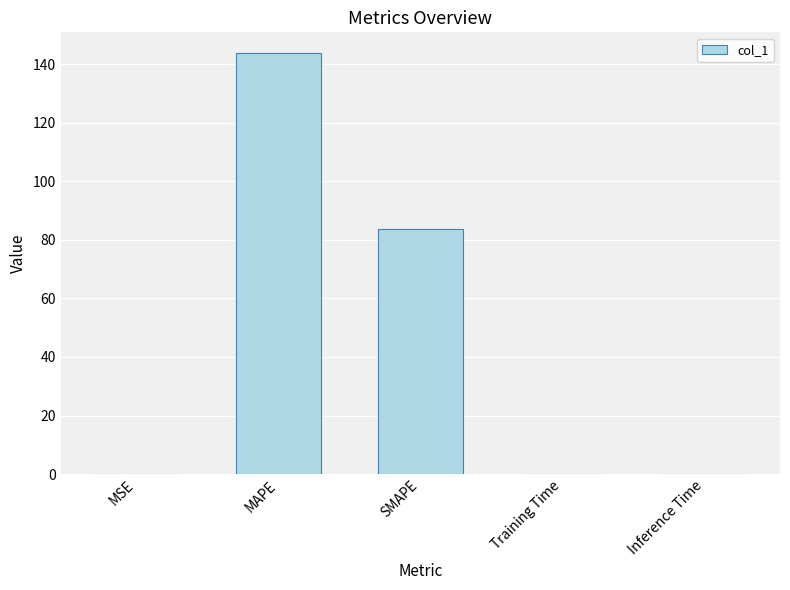

What is the change in value from MAPE to SMAPE?

-60.1